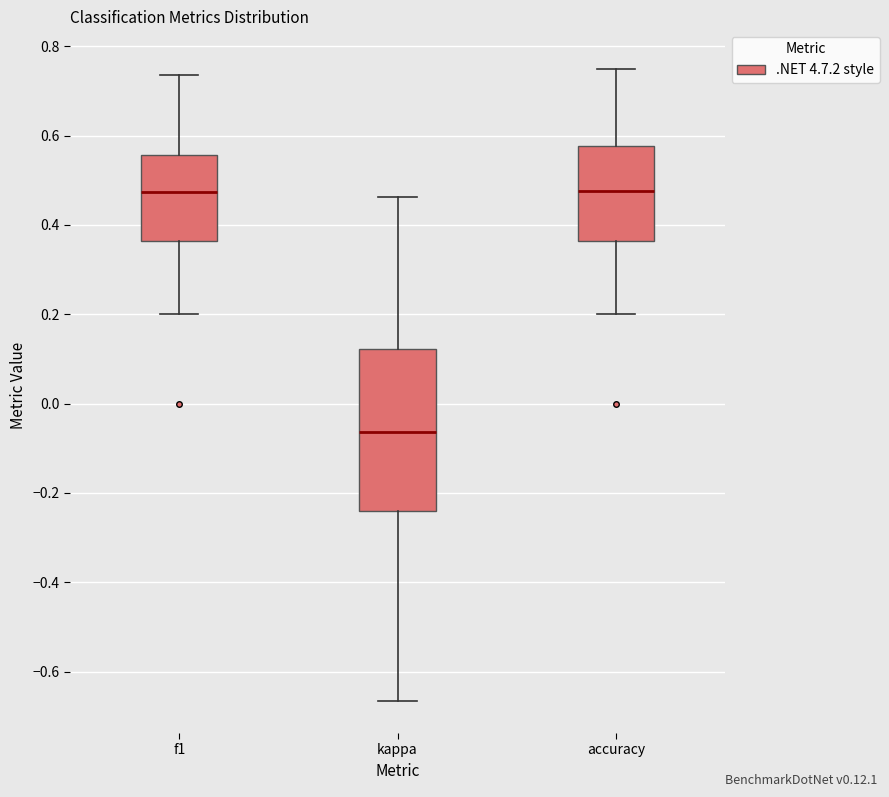

Comparing the boxes themselves (not the whiskers), which one is the tallest?

kappa